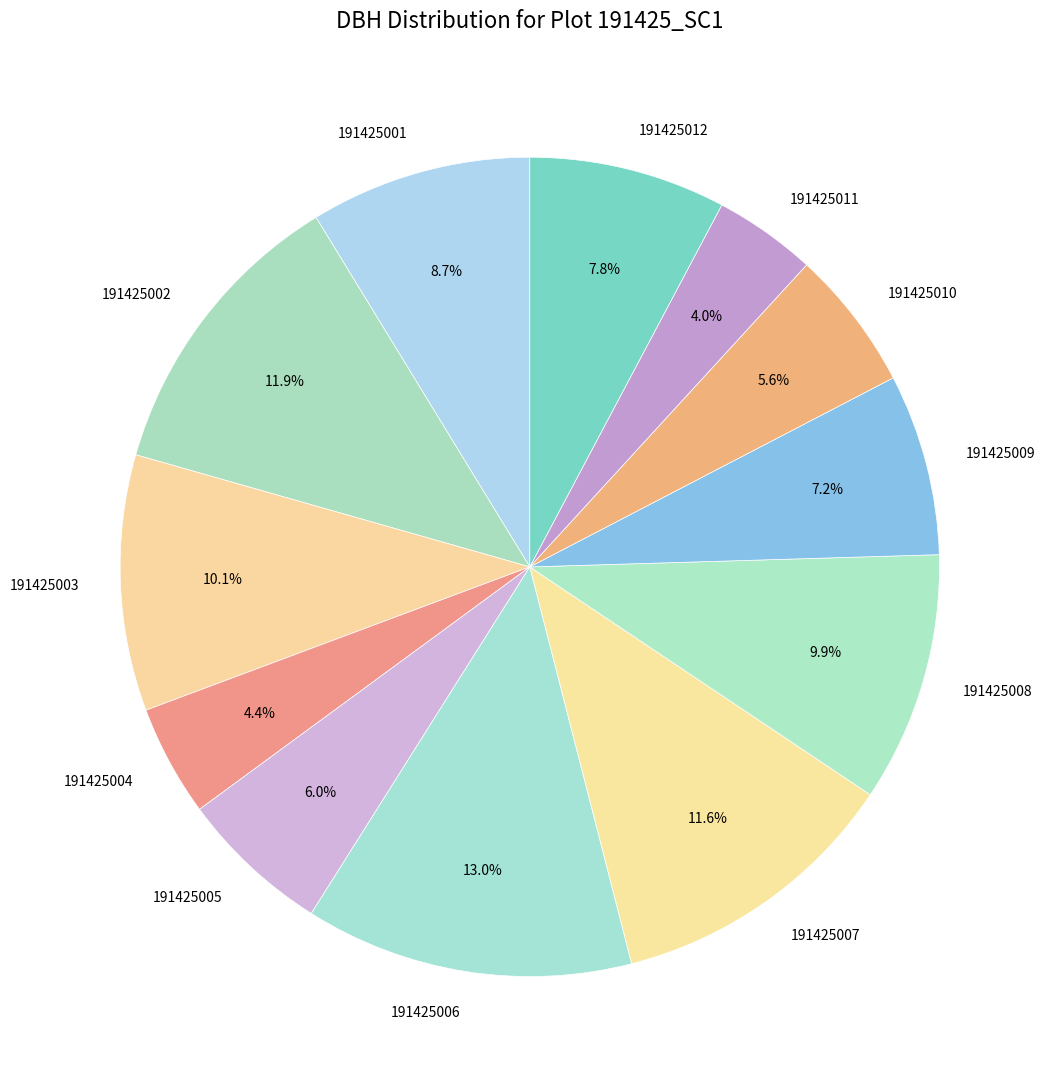

What percentage is the 191425005 slice, to the nearest percent?

6%